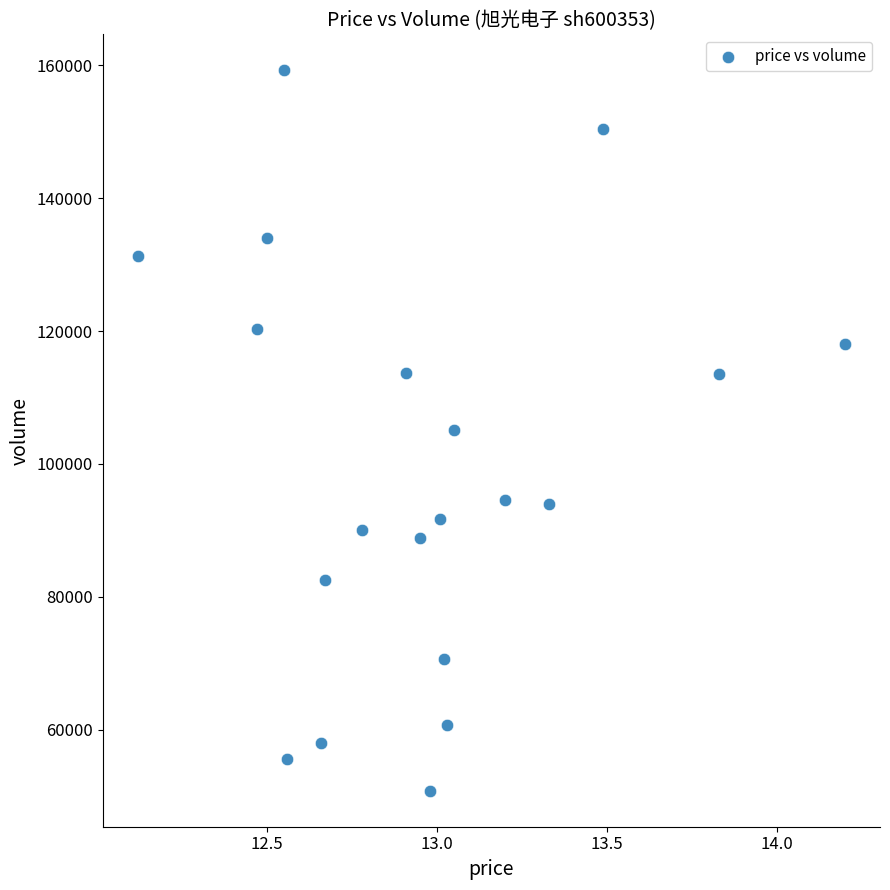

What is the range of Y values (max minus min)?

108355